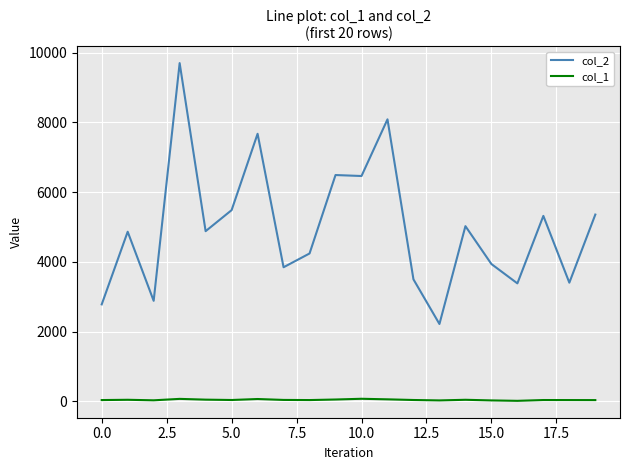

What is the greatest value displayed?

9698